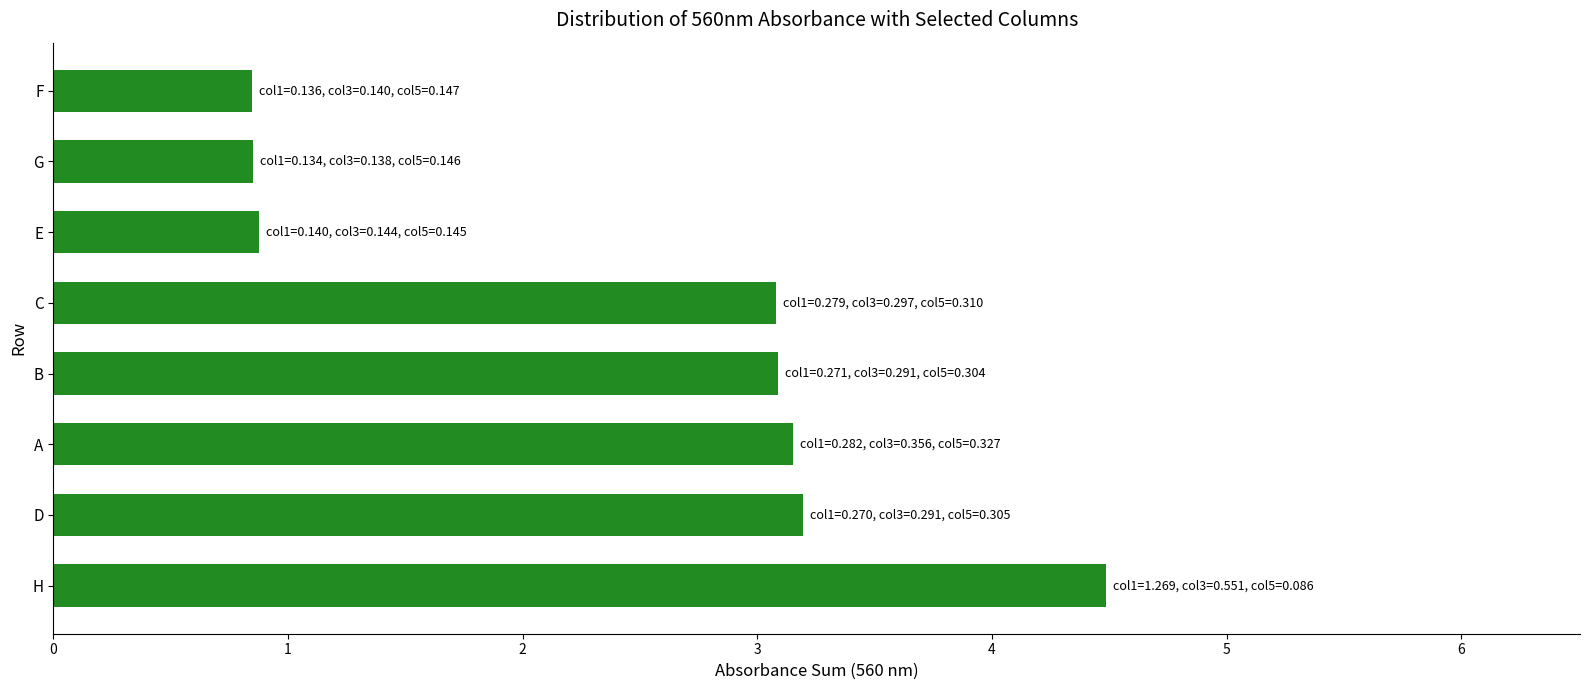

What is the difference between the second highest and minimum values?

2.3